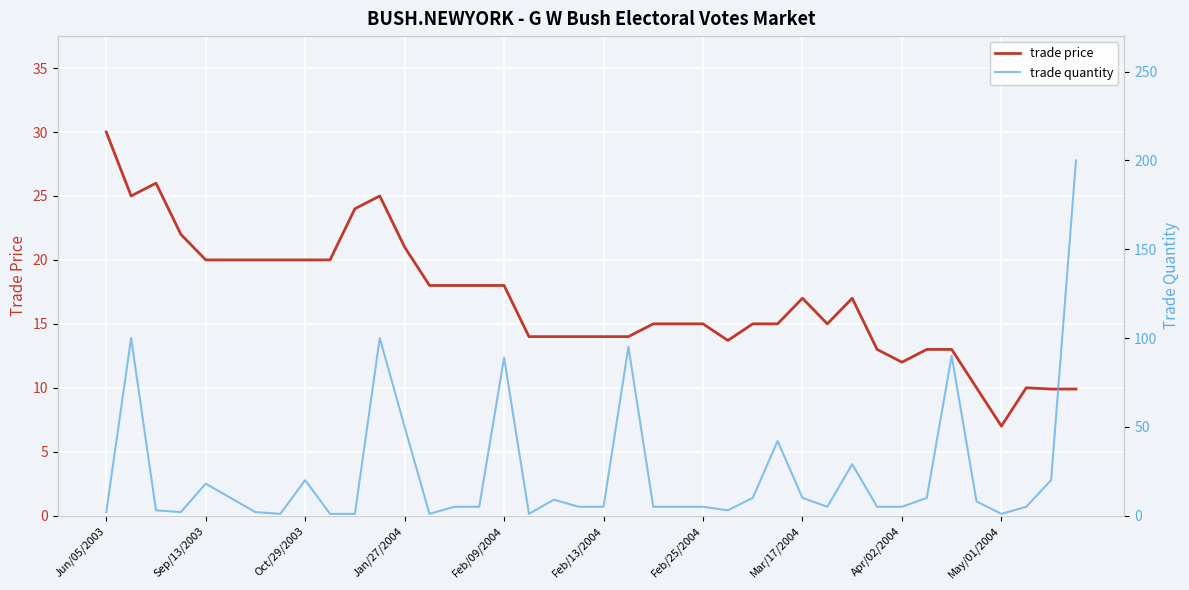

What is the approximate value of trade price at 27?

15.0